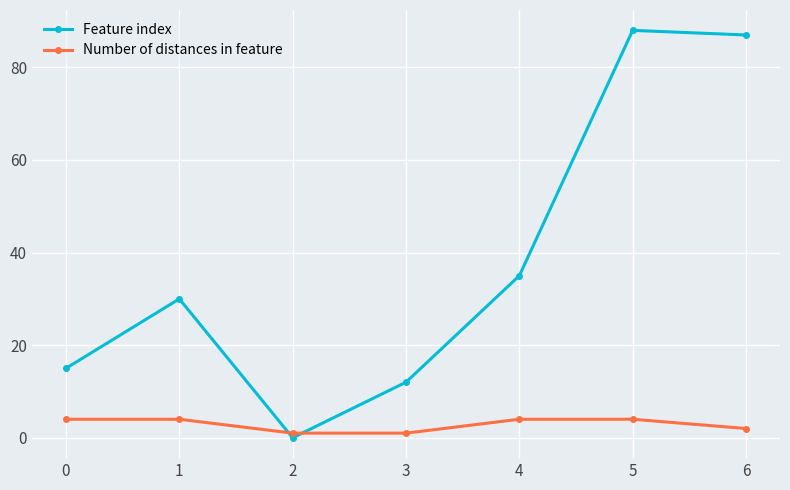

How many data points in Feature index are less than 30?

3